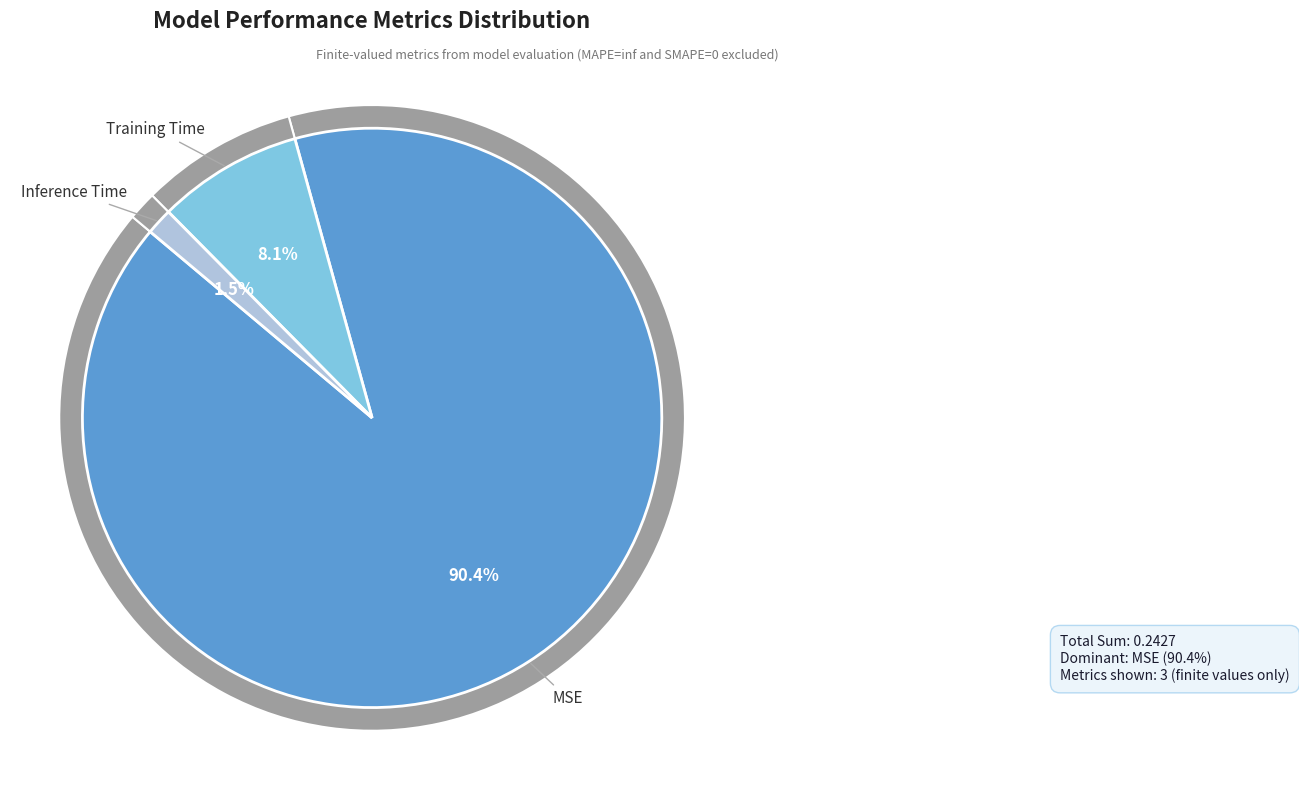

The Training Time slice represents 1% of the pie. True or false?

False